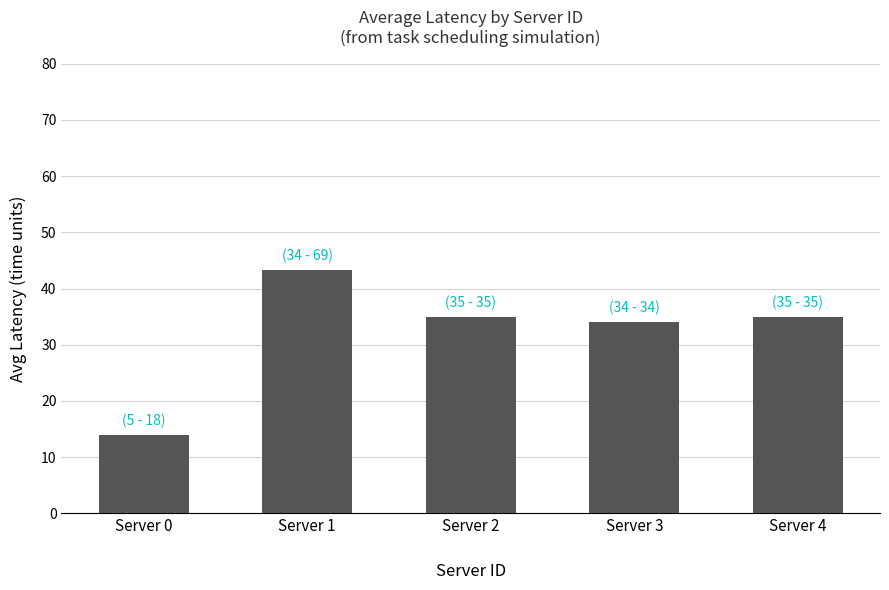

What is the greatest value displayed?

43.3